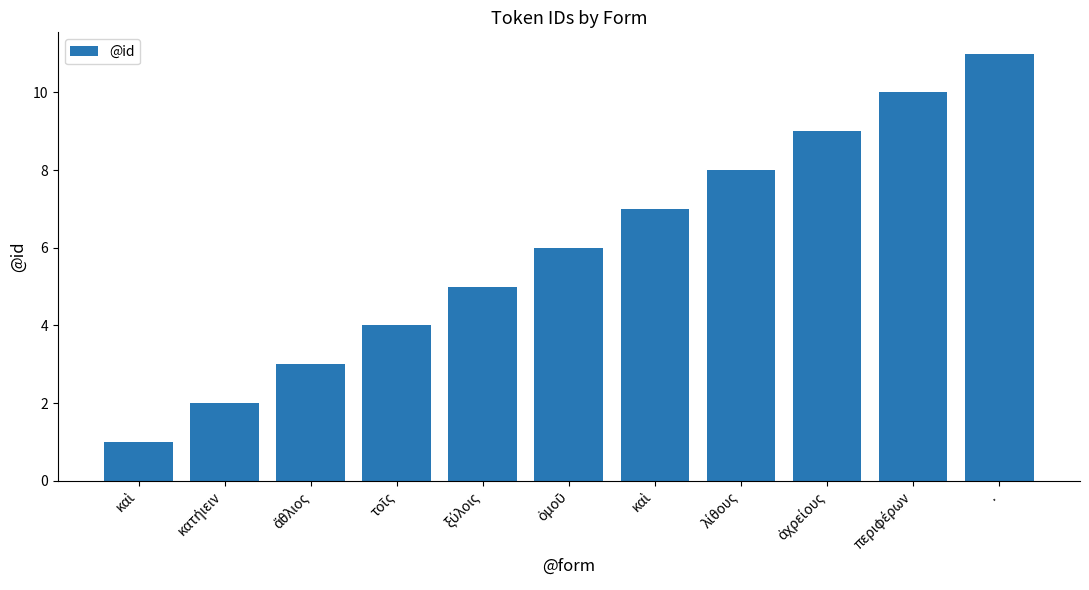

List the labels in order of value, smallest first.

καὶ, κατήιειν, ἄθλιος, τοῖς, ξύλοις, ὁμοῦ, καὶ, λίθους, ἀχρείους, περιφέρων, .